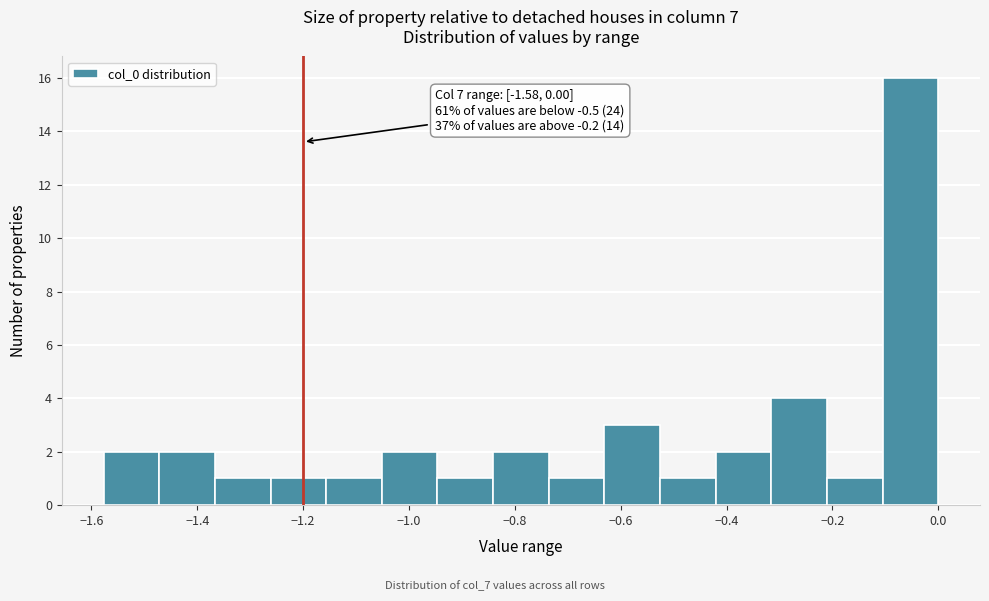

Over which range of the x-axis is the bar tallest?

-0.10 to 0.00